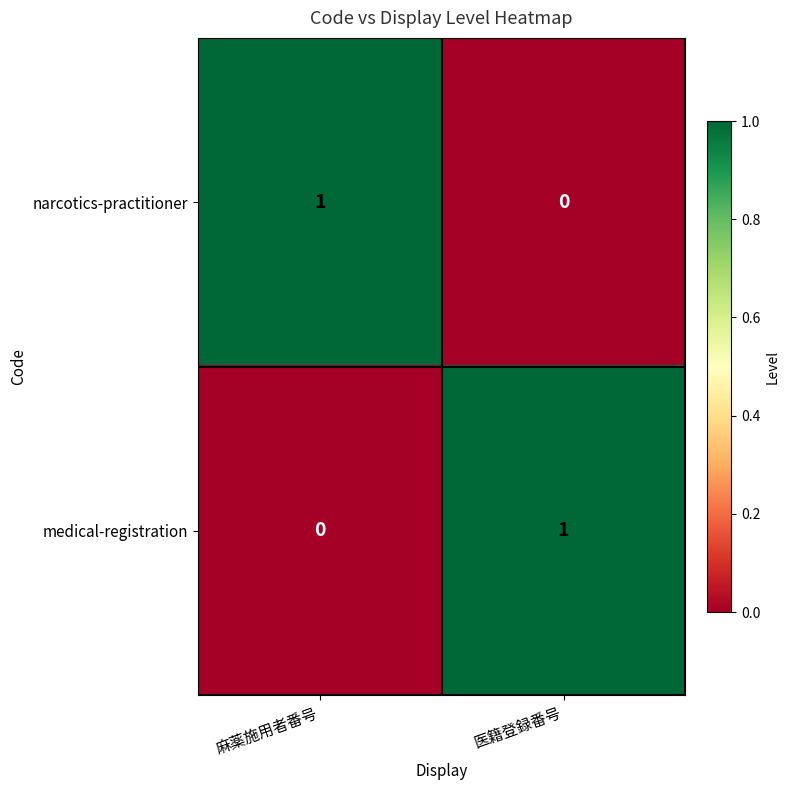

Is it true that medical-registration equals 2 at 医籍登録番号?

False